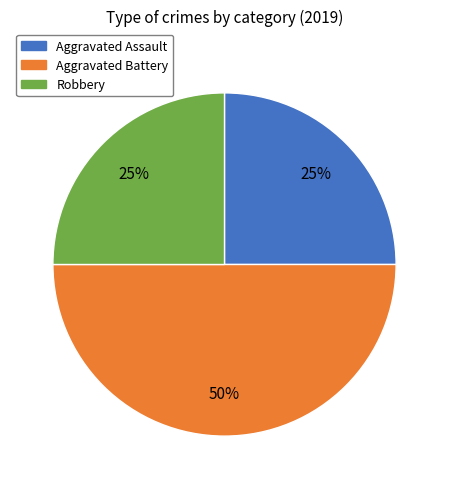

How many segments does this pie chart have?

3